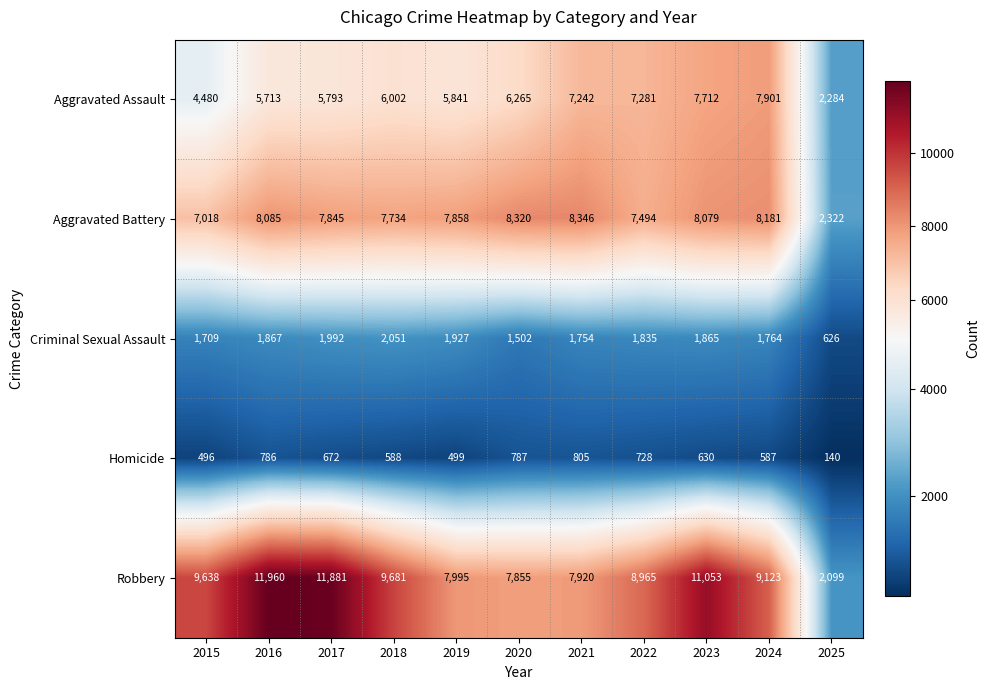

Between 2018 and 2021, which series saw the biggest shift?

Robbery